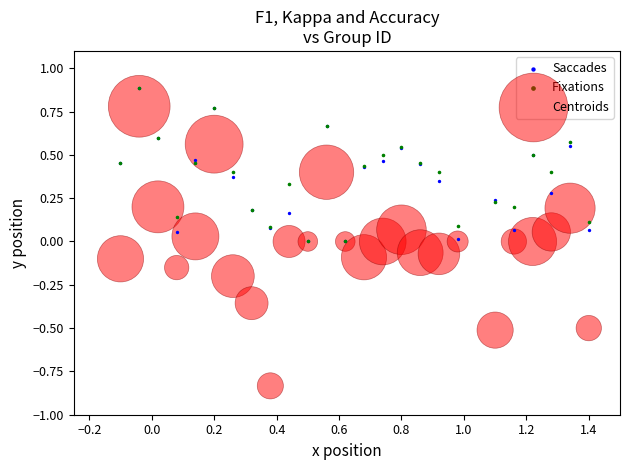

What are all the series names shown in the legend?

Saccades, Fixations, Centroids